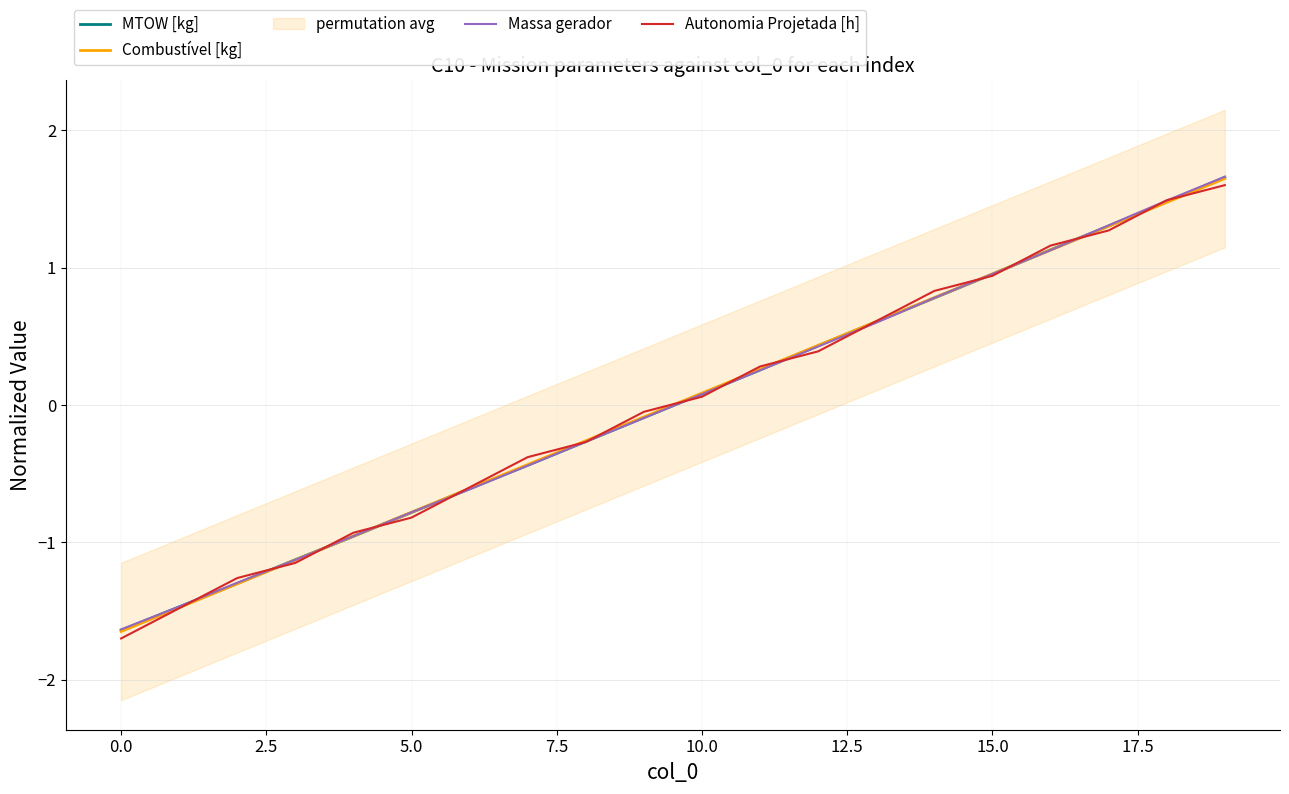

At which label does Combustível [kg] first exceed 0?

10.0